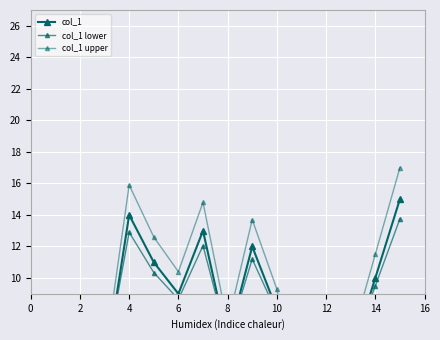

How many intersections are there between col_1 upper and col_1 lower?

2